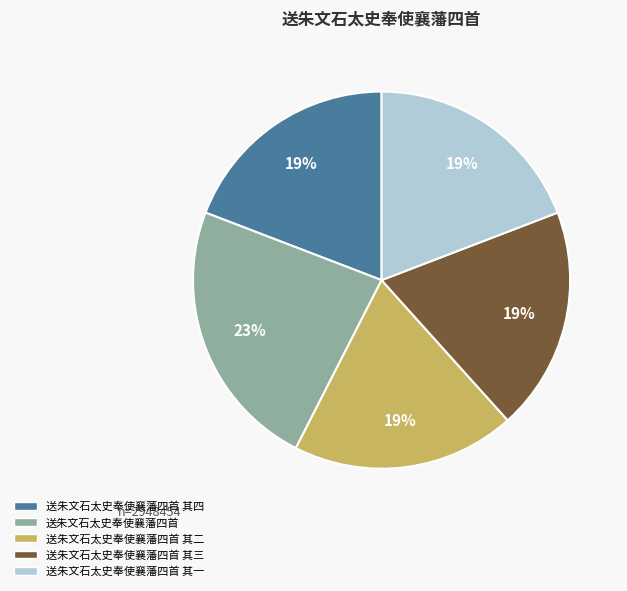

To the nearest percent, what is the difference between the largest and smallest slice percentages?

4%